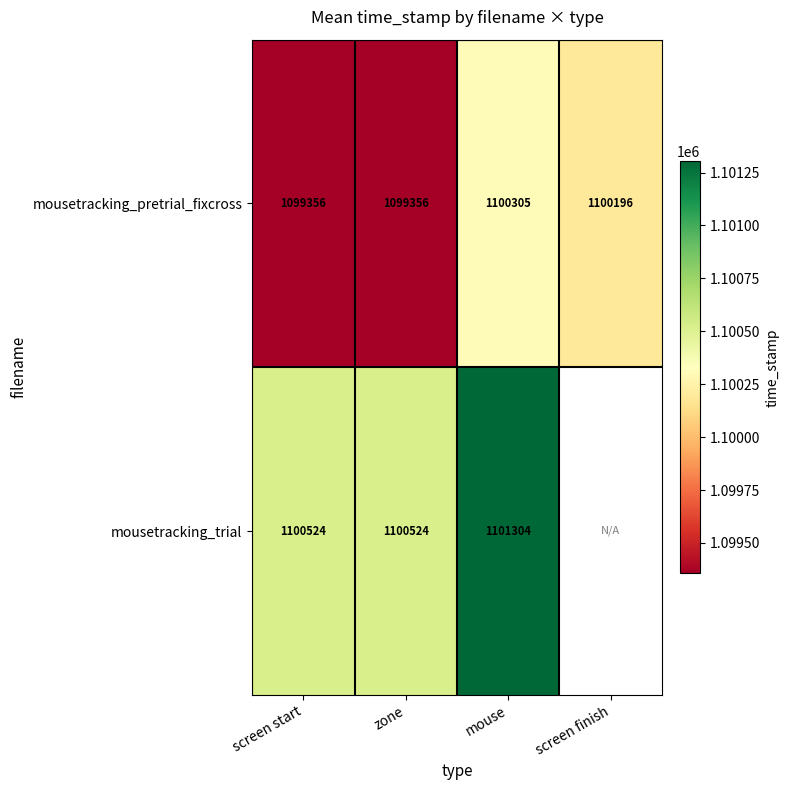

What is the greatest value displayed?

1101304.1